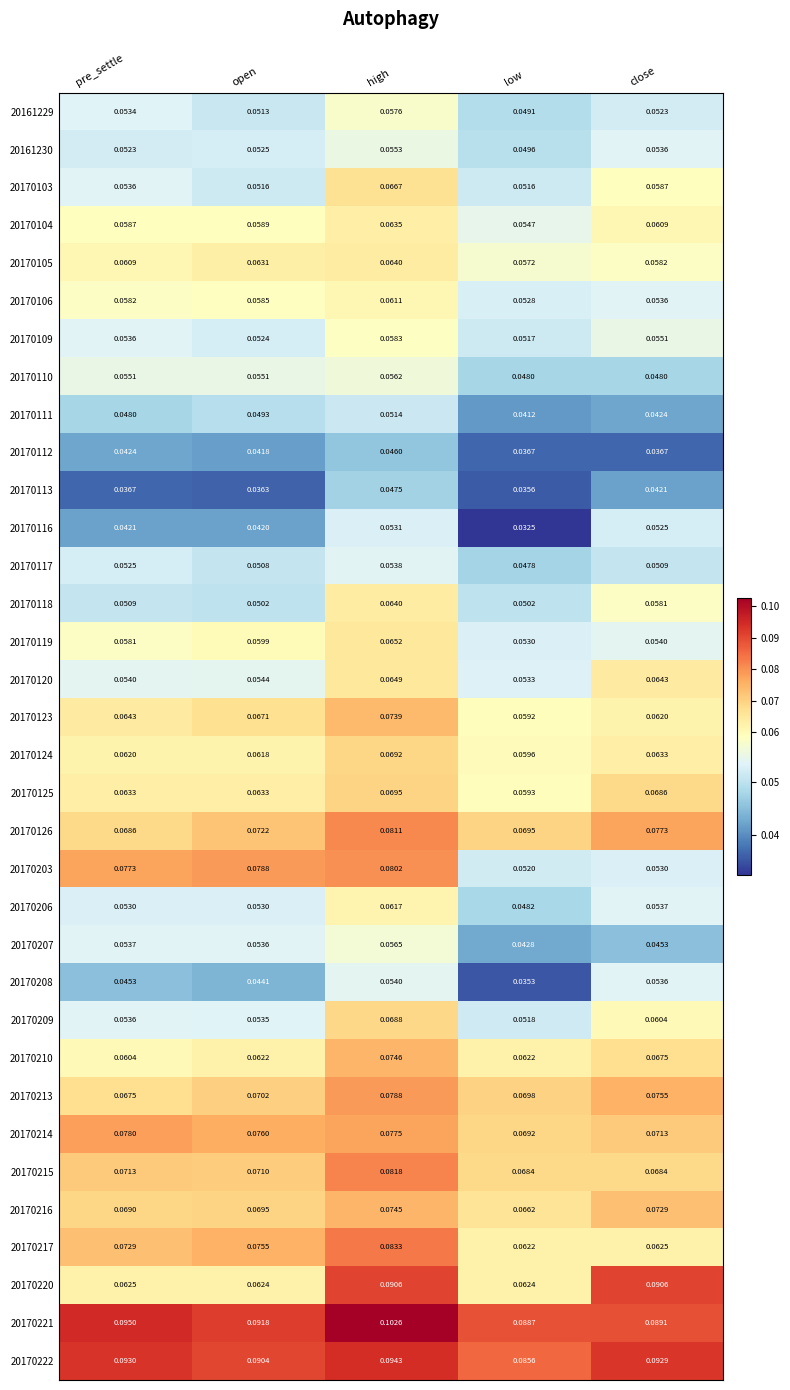

At which category does the chart reach its peak across all series?

high